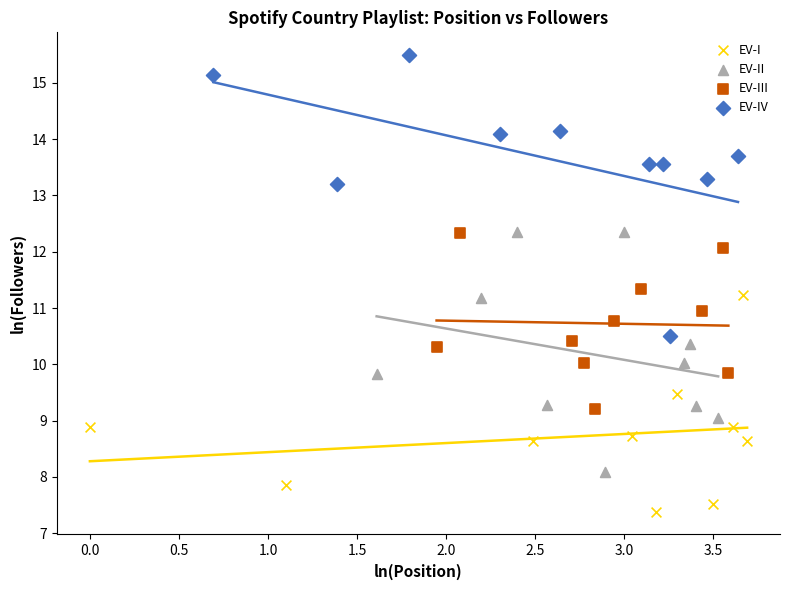

Which series contains the highest Y value?

EV-IV